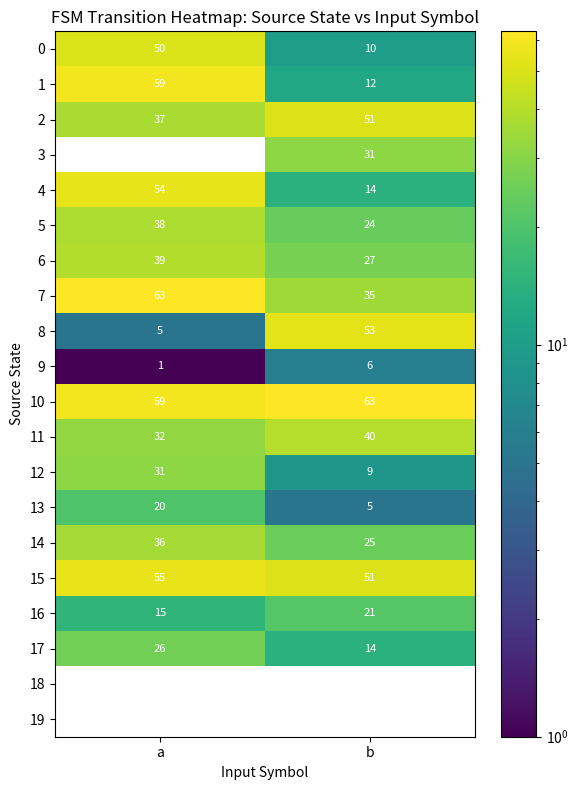

What is the difference between the maximum and minimum values in the 5 series?

14